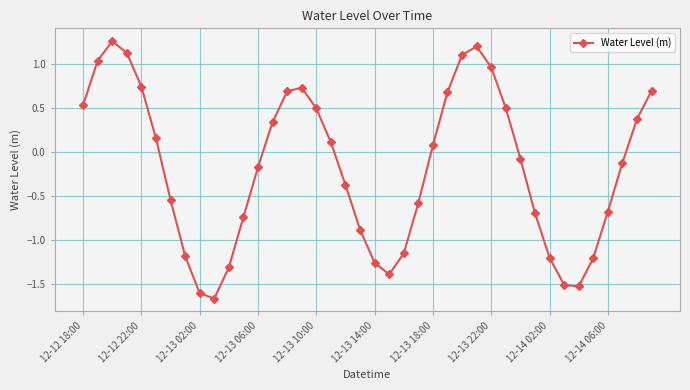

What is the minimum value shown in the chart?

-1.7